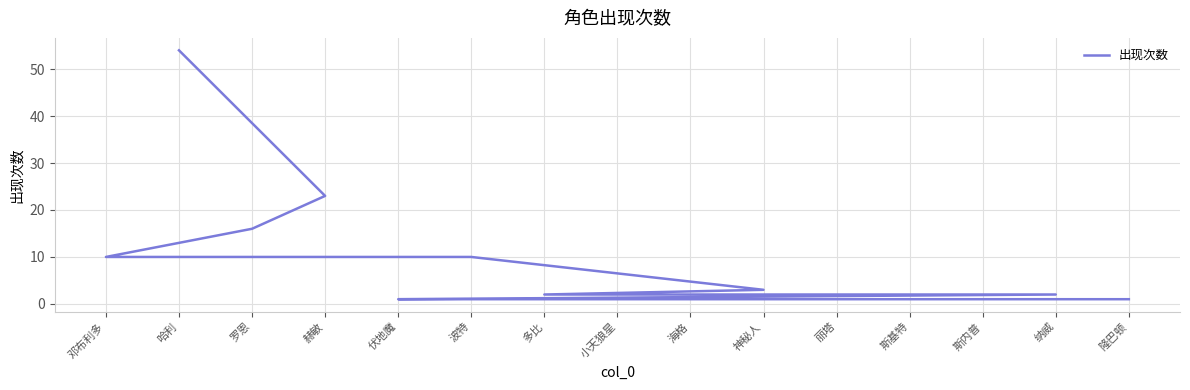

True or false: the data has more than 1 interior local peaks.

False